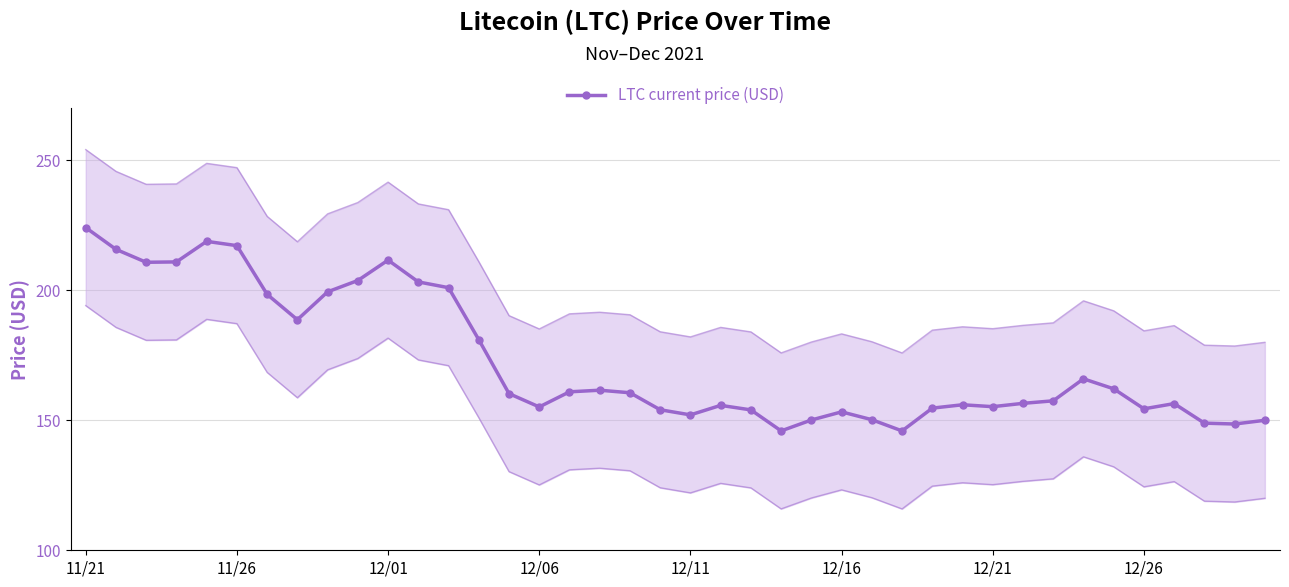

What value does the data have at 31?

156.5